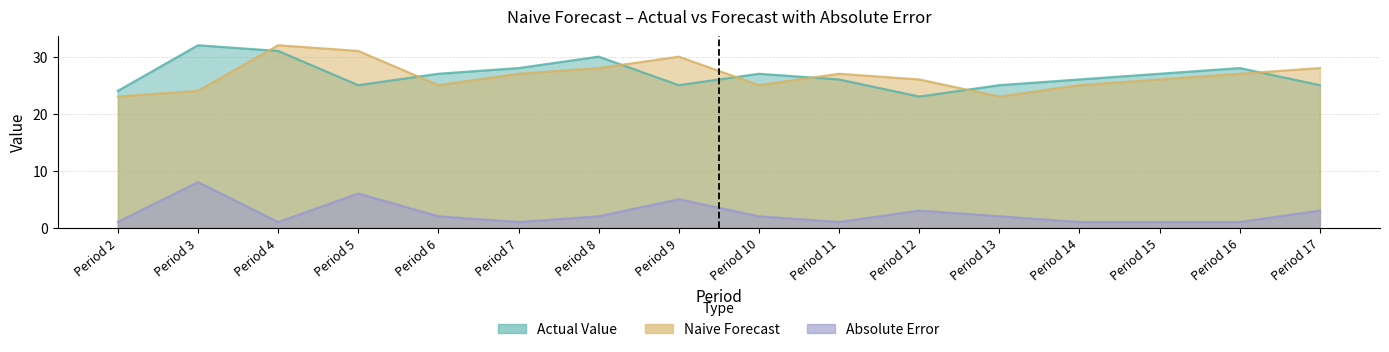

Is it true that Actual Value equals 31 at Period 4?

True